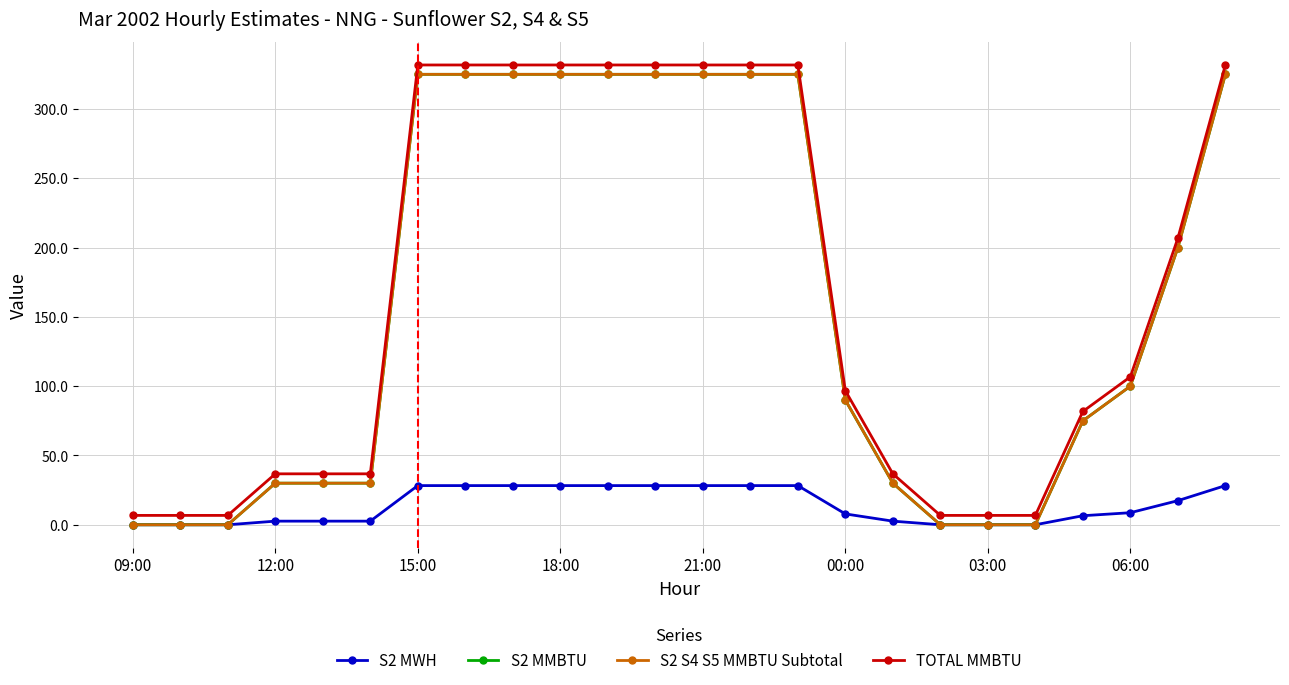

Does the chart have visible grid lines?

Yes